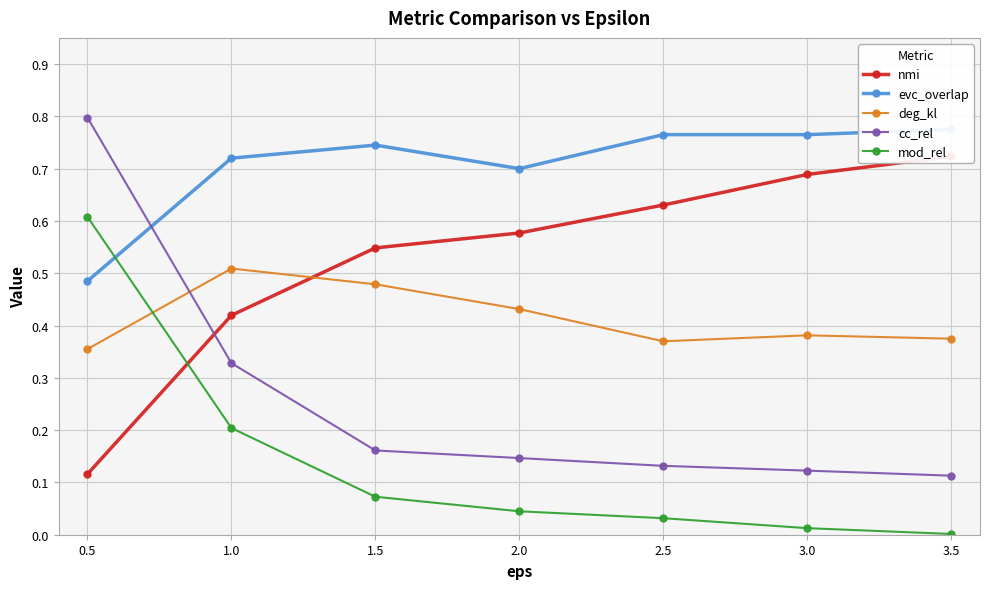

Is this an area chart (filled region under the line)?

No